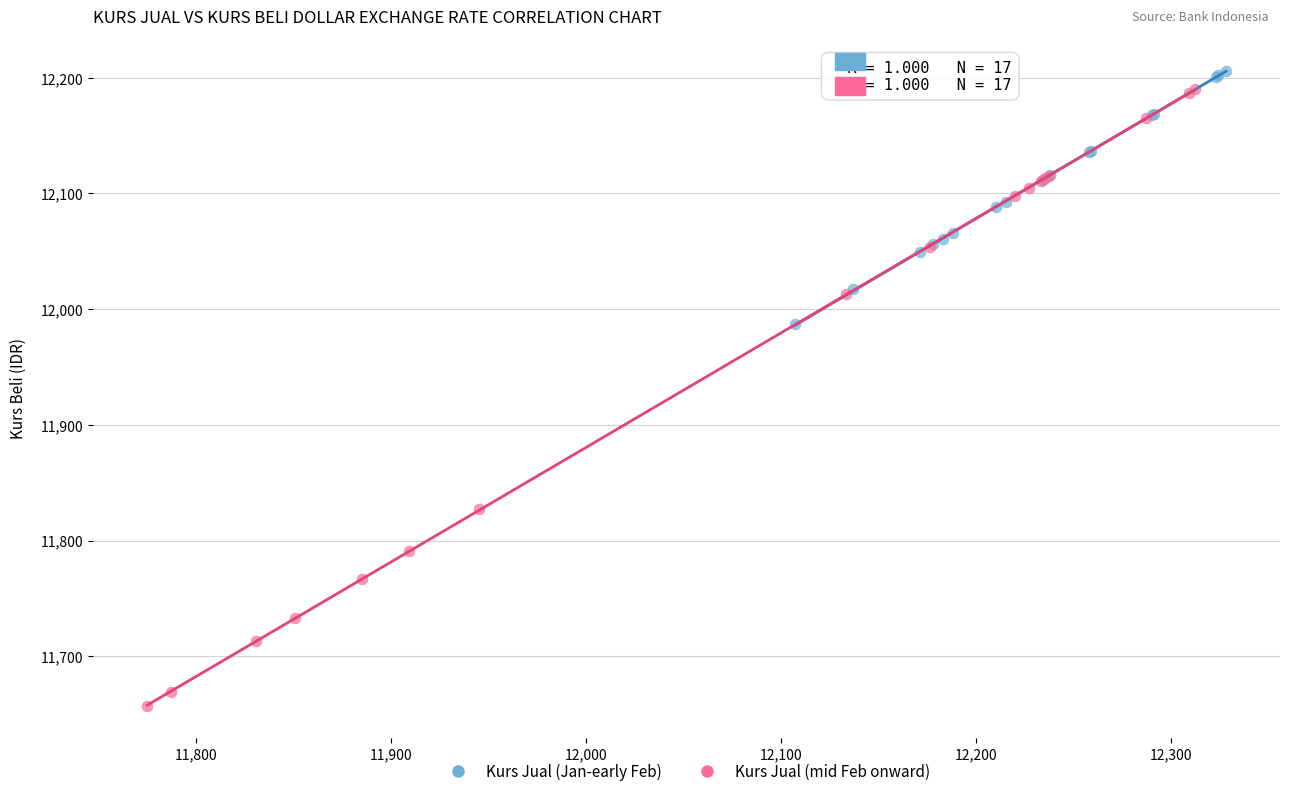

Which series has the largest Y range (max minus min)?

Kurs Jual (mid Feb onward)